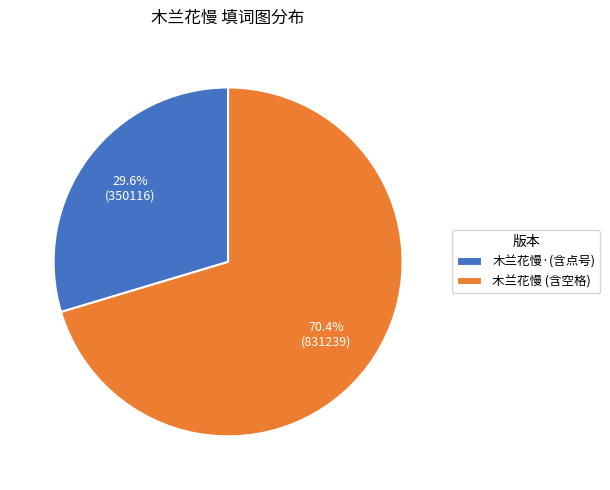

Rank the categories by value from lowest to highest.

木兰花慢·(含点号), 木兰花慢 (含空格)